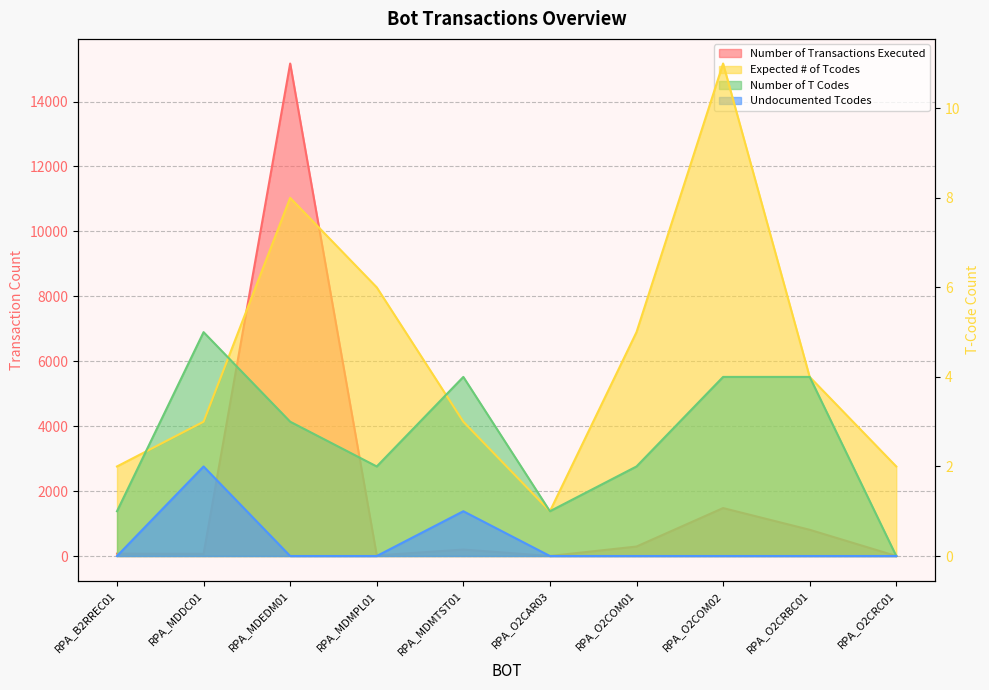

What is the spread (max minus min) of values at RPA_O2CAR03?

1